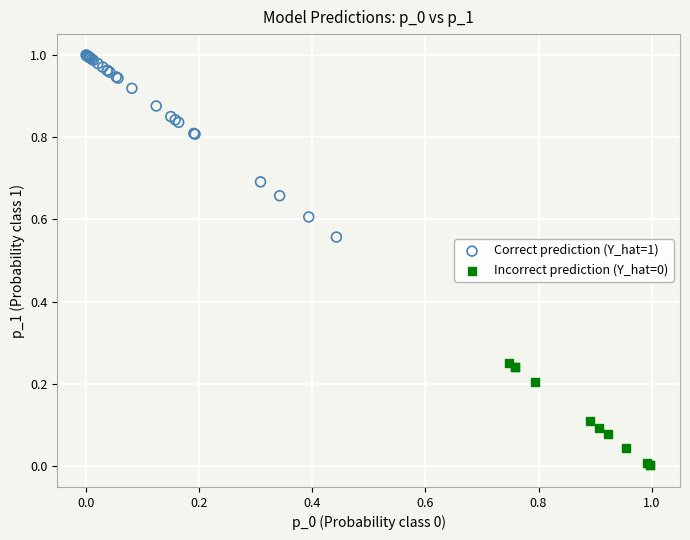

Which series has the widest spread of Y values?

Correct prediction (Y_hat=1)